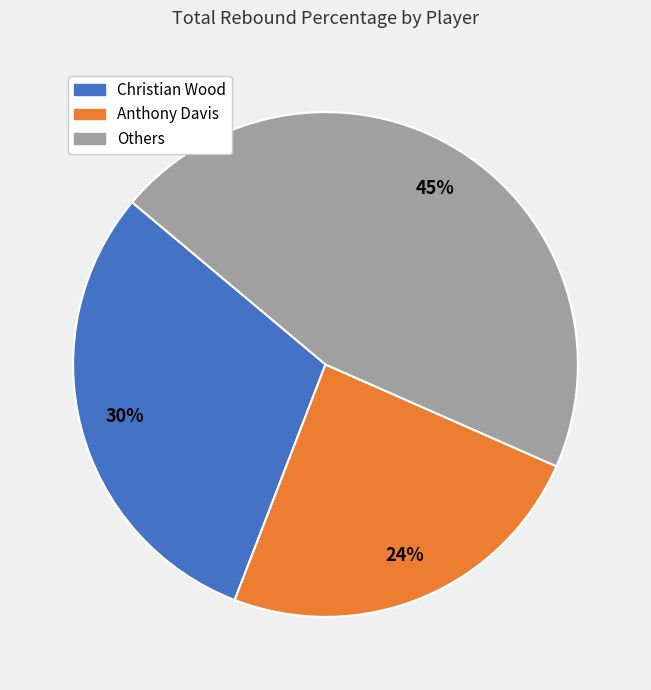

Is it true that Christian Wood is 30% of the pie?

True